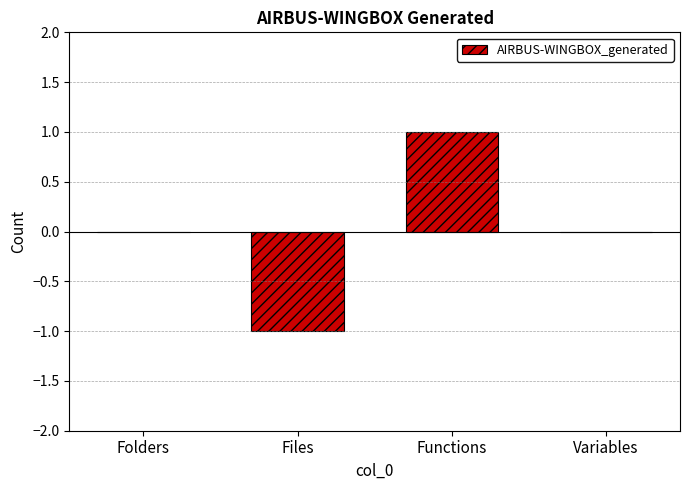

Between Files and Folders, which is larger?

Folders